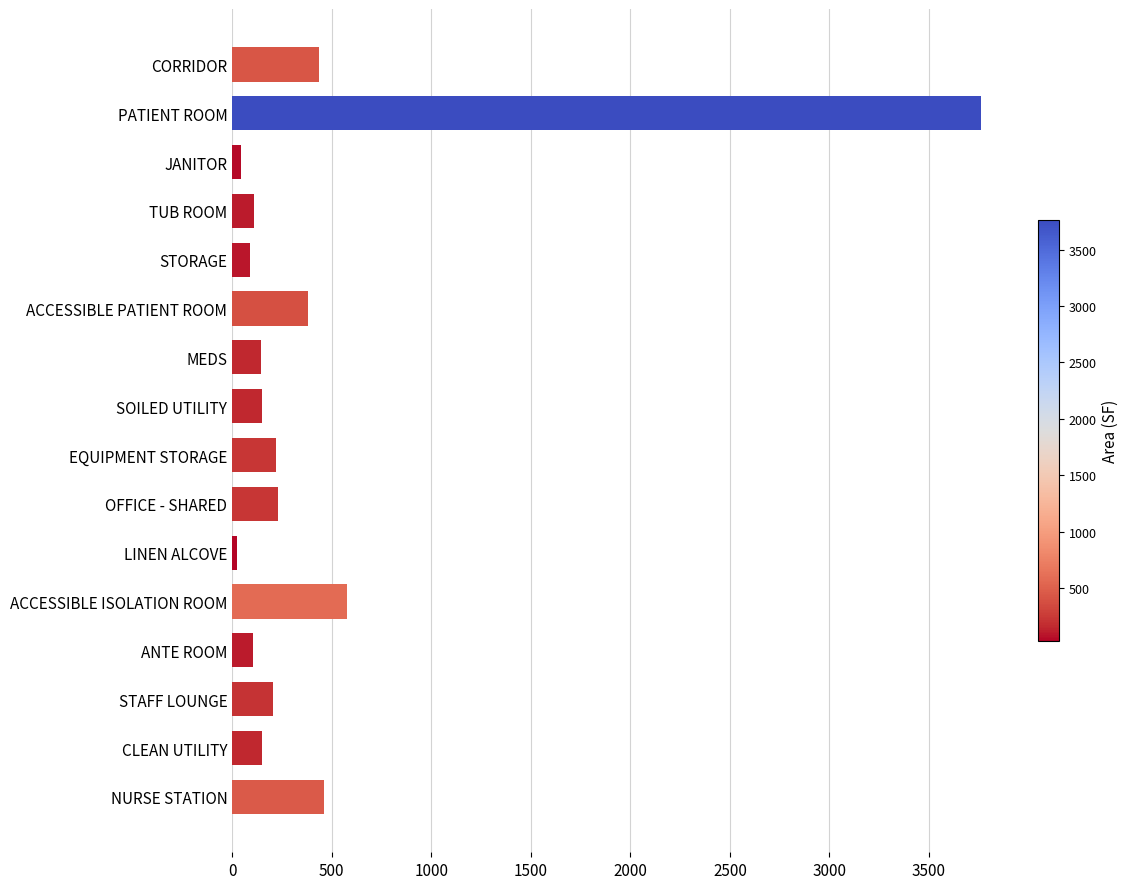

What is the difference between the maximum and minimum values?

3738.3